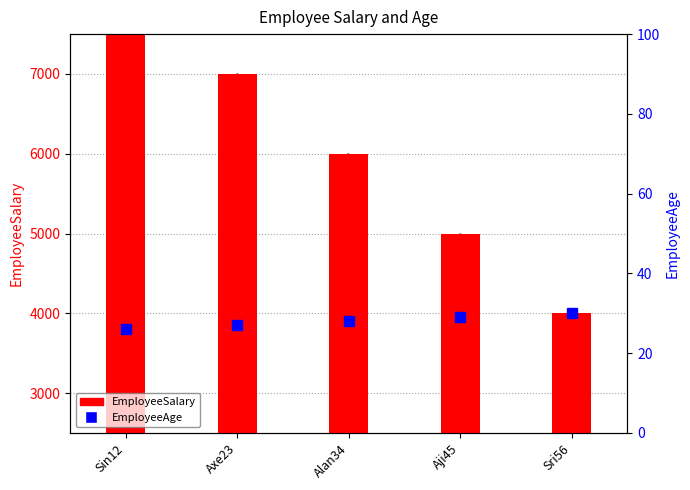

What is the label of the 4th bar from the right?

Axe23